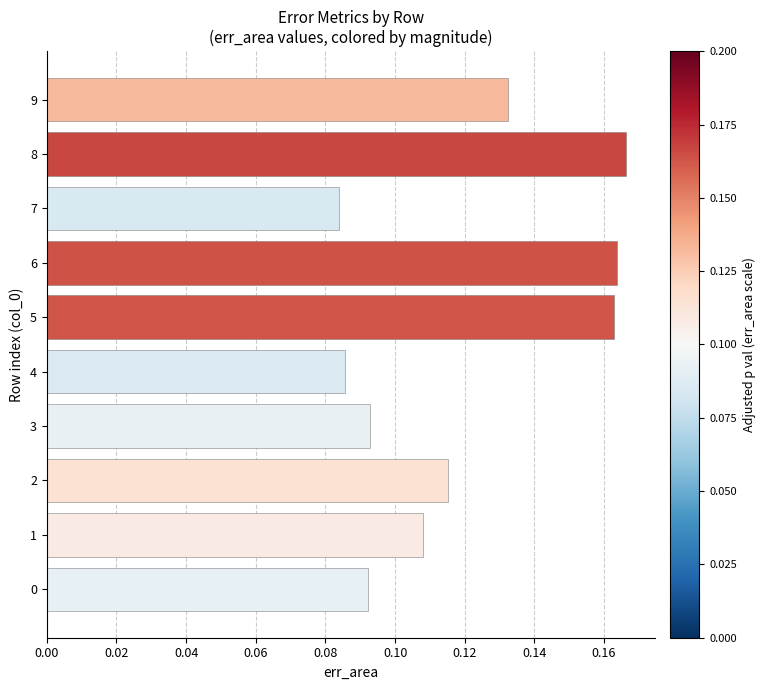

True or false: the data shows 0.1 at 5.

False